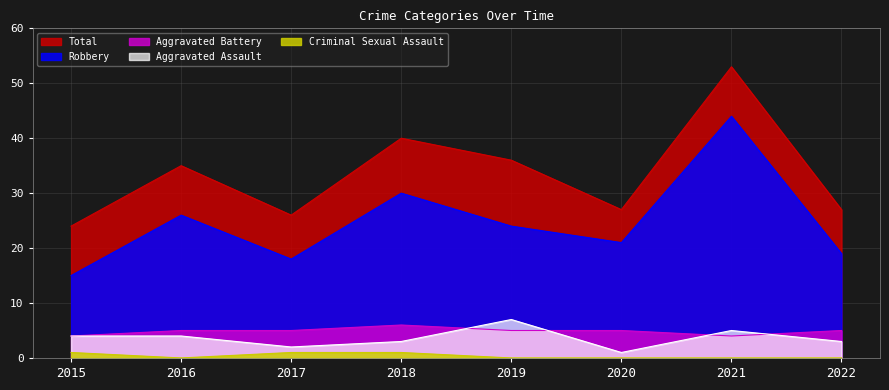

How many lines are shown in the chart?

5